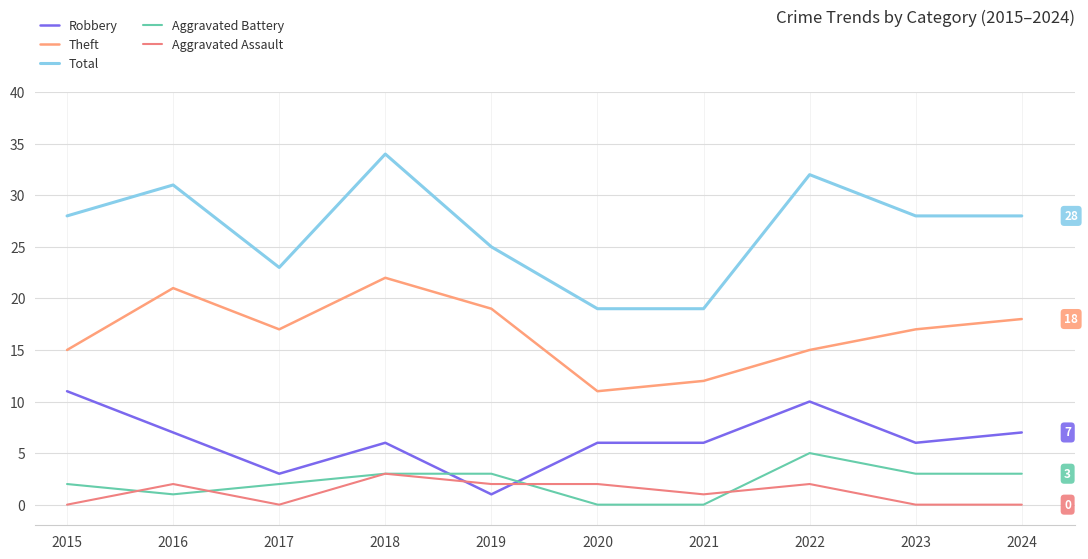

Is this an area chart (filled region under the line)?

No